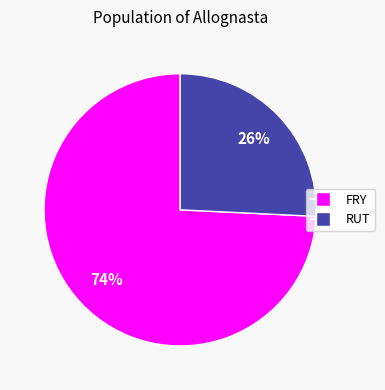

To the nearest percent, what portion does RUT represent?

26%